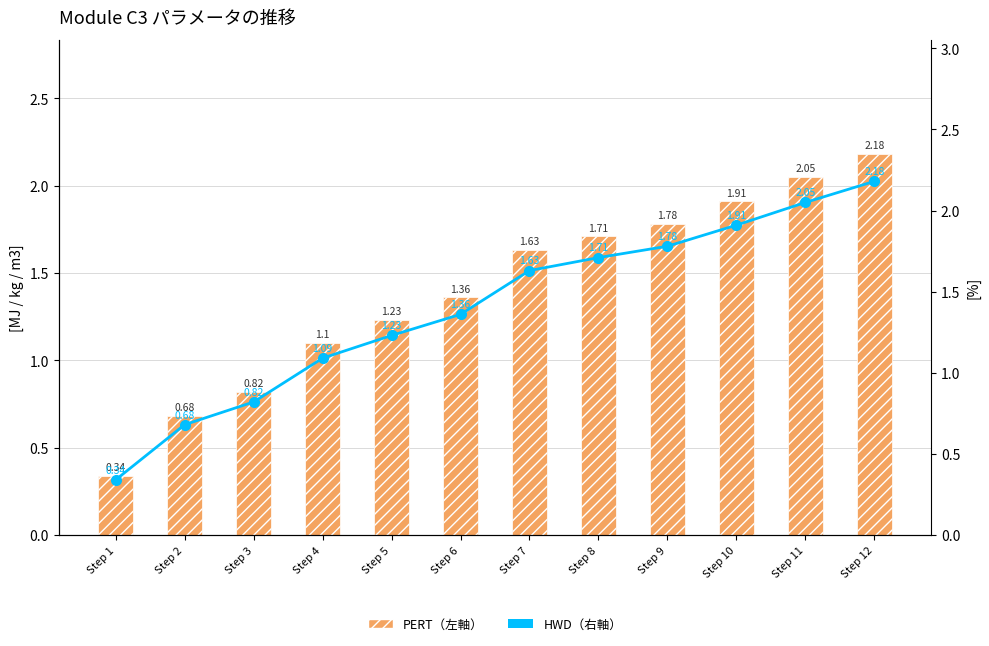

How many series are shown in this chart?

2